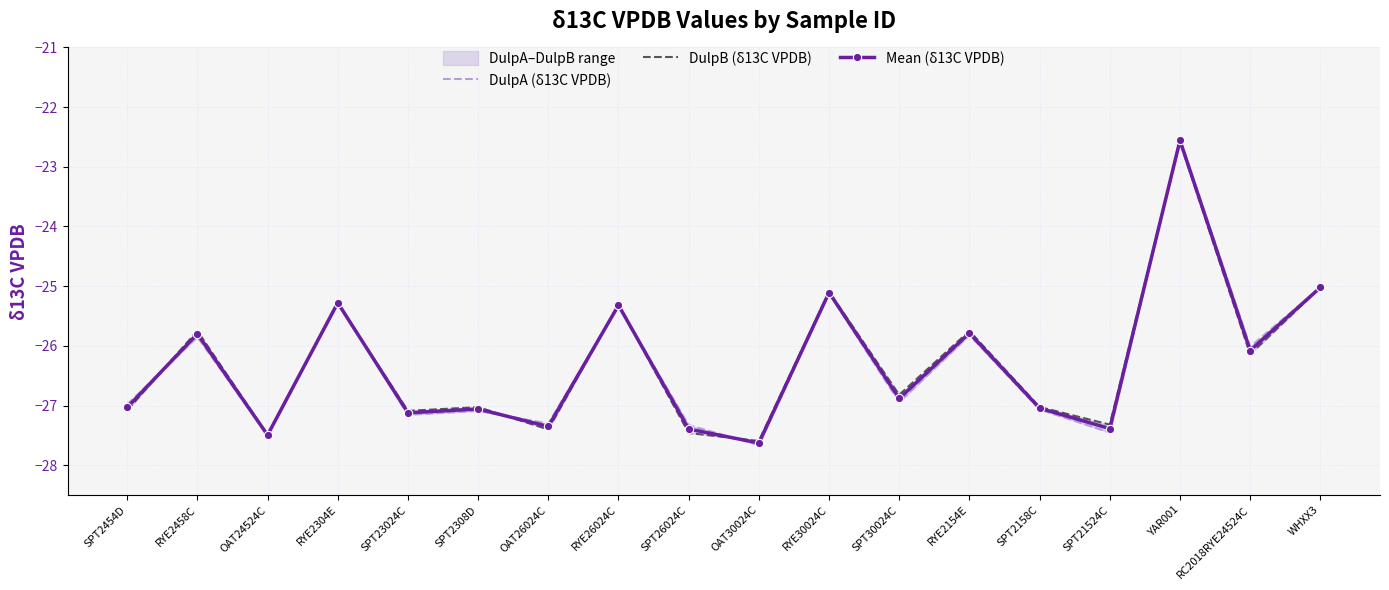

What is the average value of the Mean (δ13C VPDB) series?

-26.3